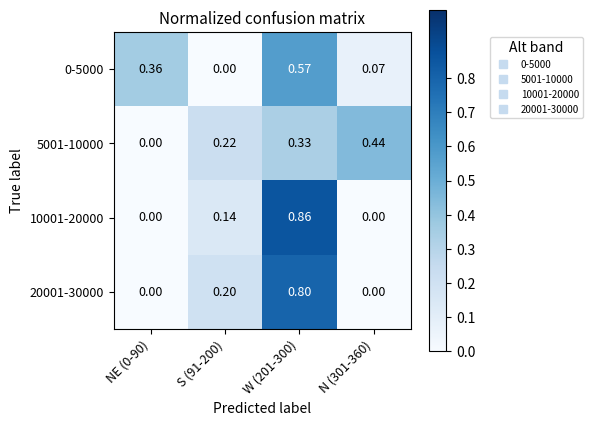

At which category does the chart reach its peak across all series?

W (201-300)